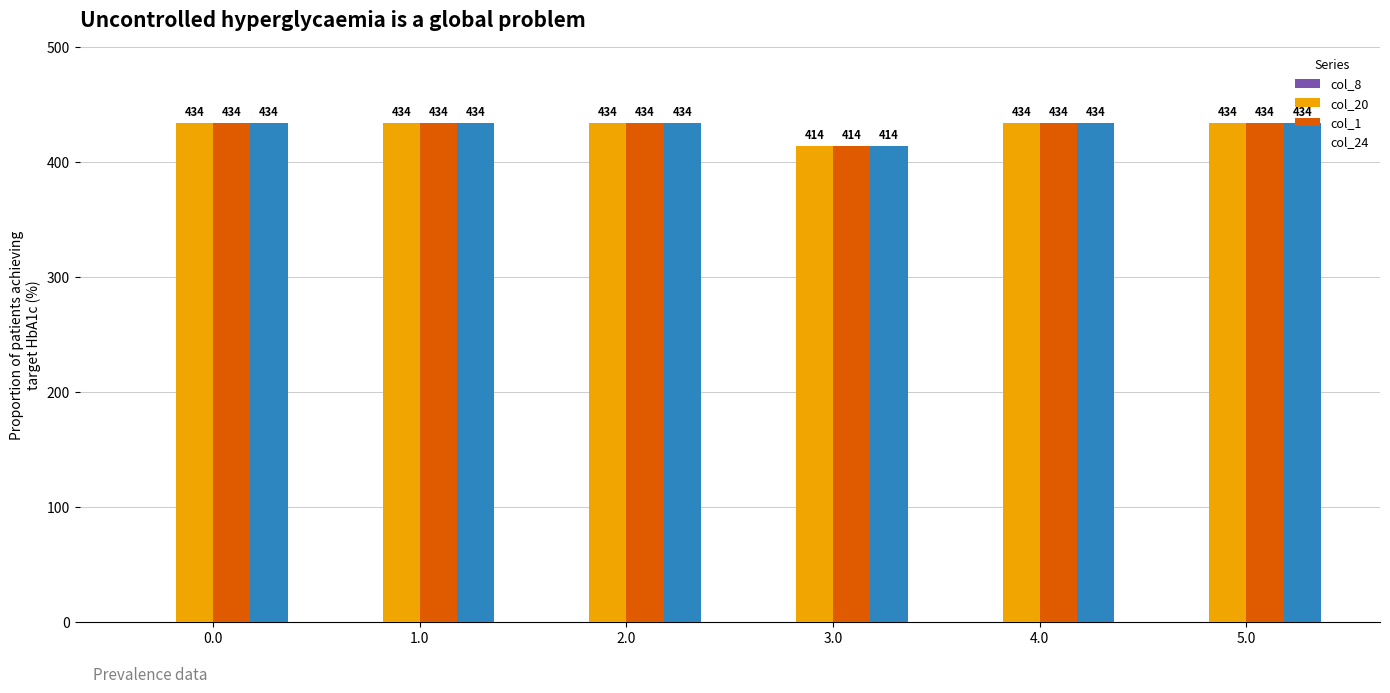

What is the sum of the col_1 values at 5.0 and 1.0?

868.0